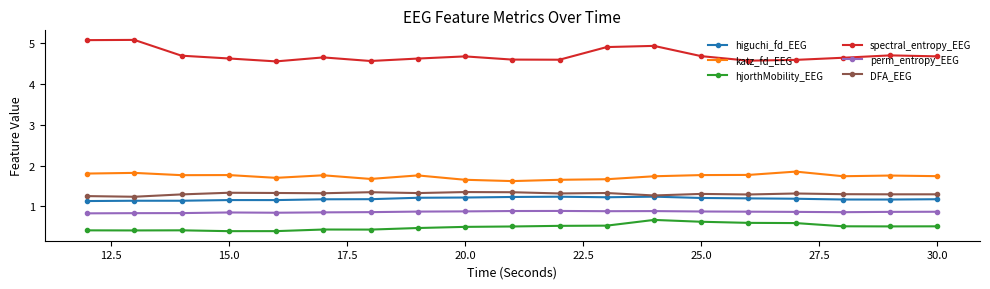

How many categories are shown in the chart?

19